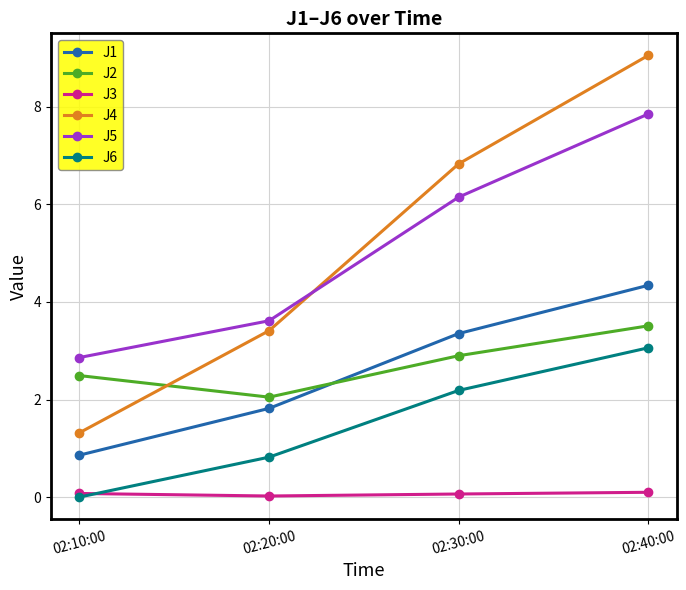

Where is the first local minimum for J2?

02:20:00